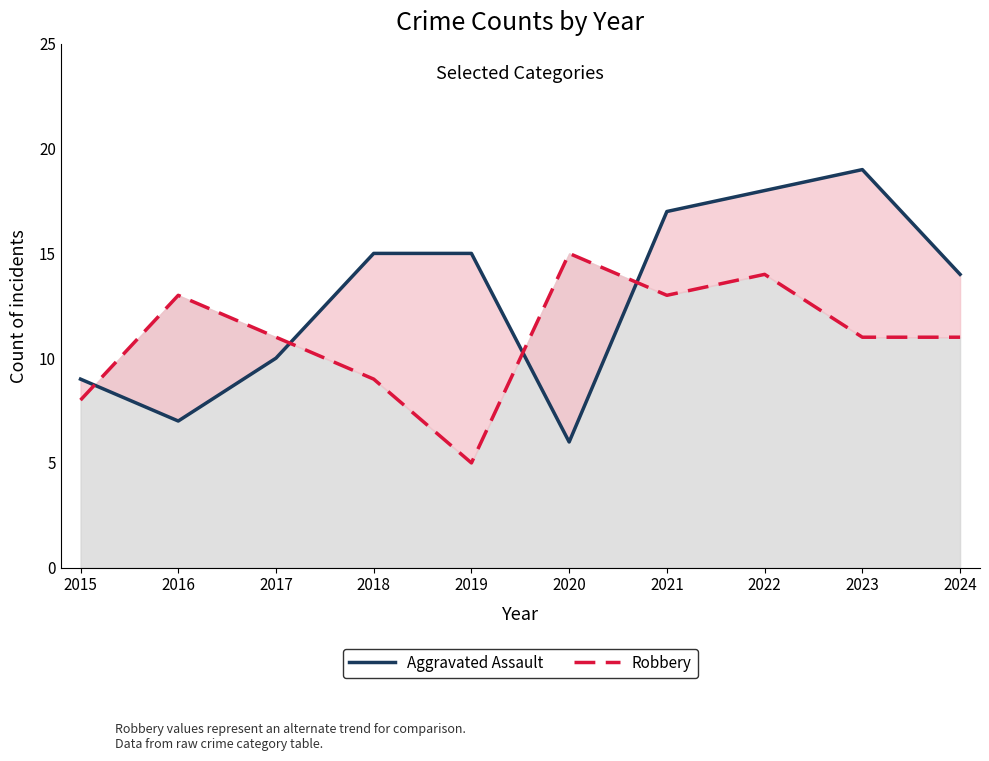

Reading left to right, extract all data points from this chart.

Aggravated Assault: 2015=9	2016=7	2017=10	2018=15	2019=15	2020=6	2021=17	2022=18	2023=19	2024=14
Robbery: 2015=8	2016=13	2017=11	2018=9	2019=5	2020=15	2021=13	2022=14	2023=11	2024=11